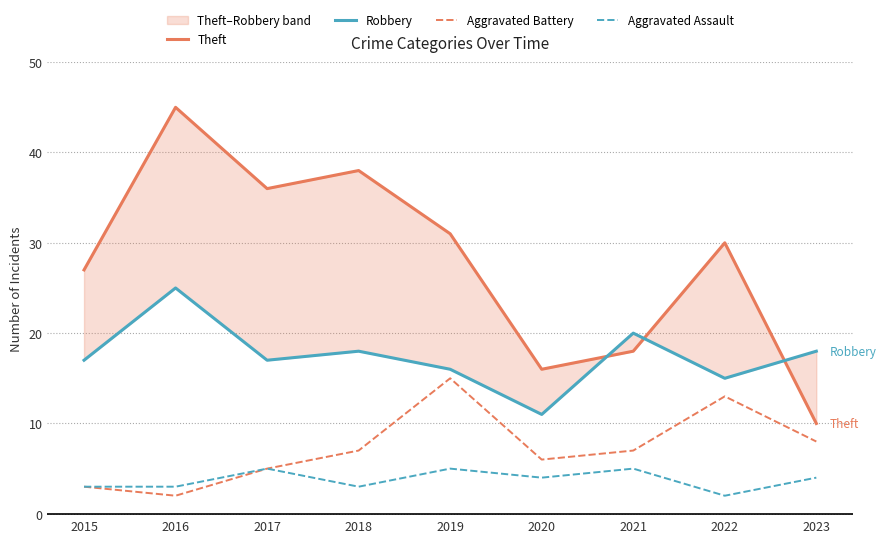

At how many categories does at least one series exceed 39?

1